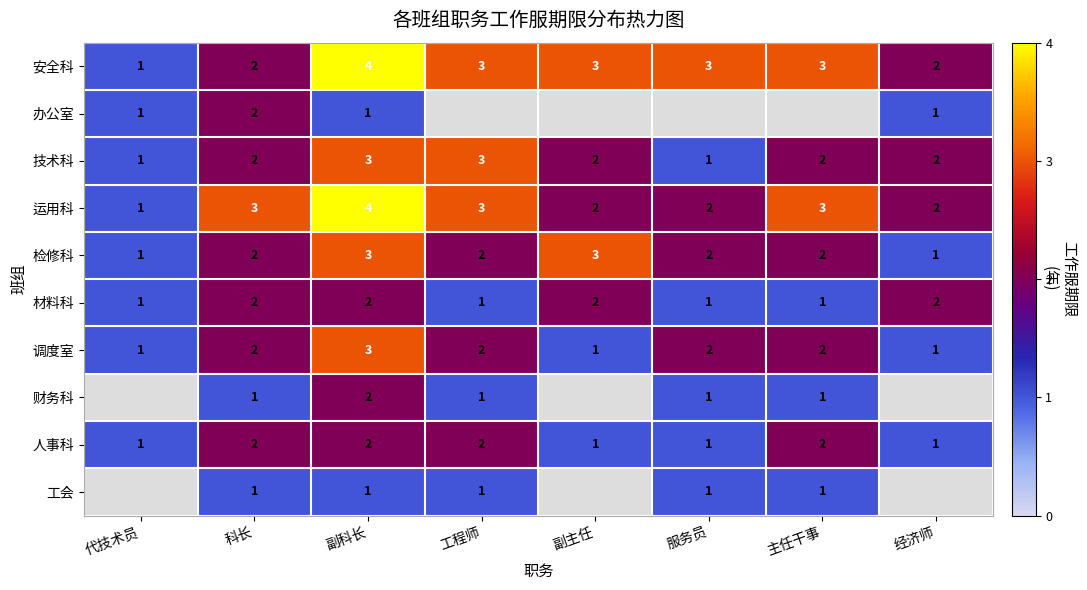

Count the 调度室 values in the range 1 to 2.

7